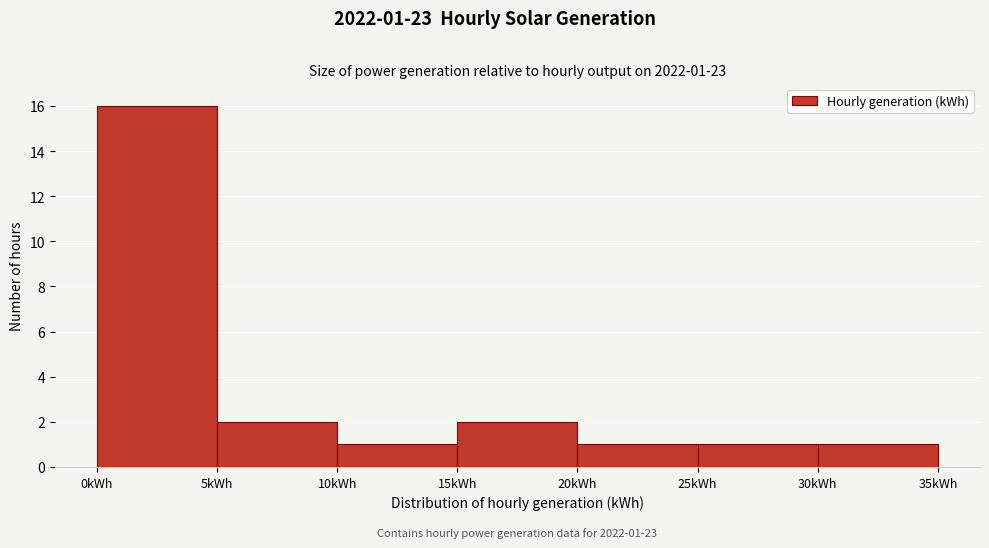

Over which range of the x-axis is the bar tallest?

0 to 5